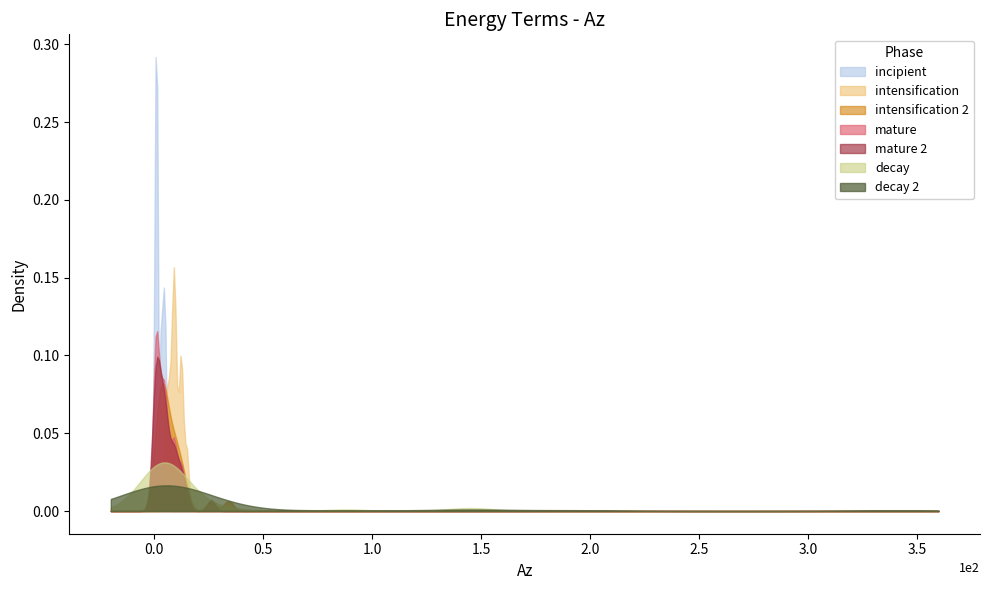

Rank the series by their maximum value, from lowest to highest.

decay 2, decay, intensification 2, mature 2, mature, intensification, incipient